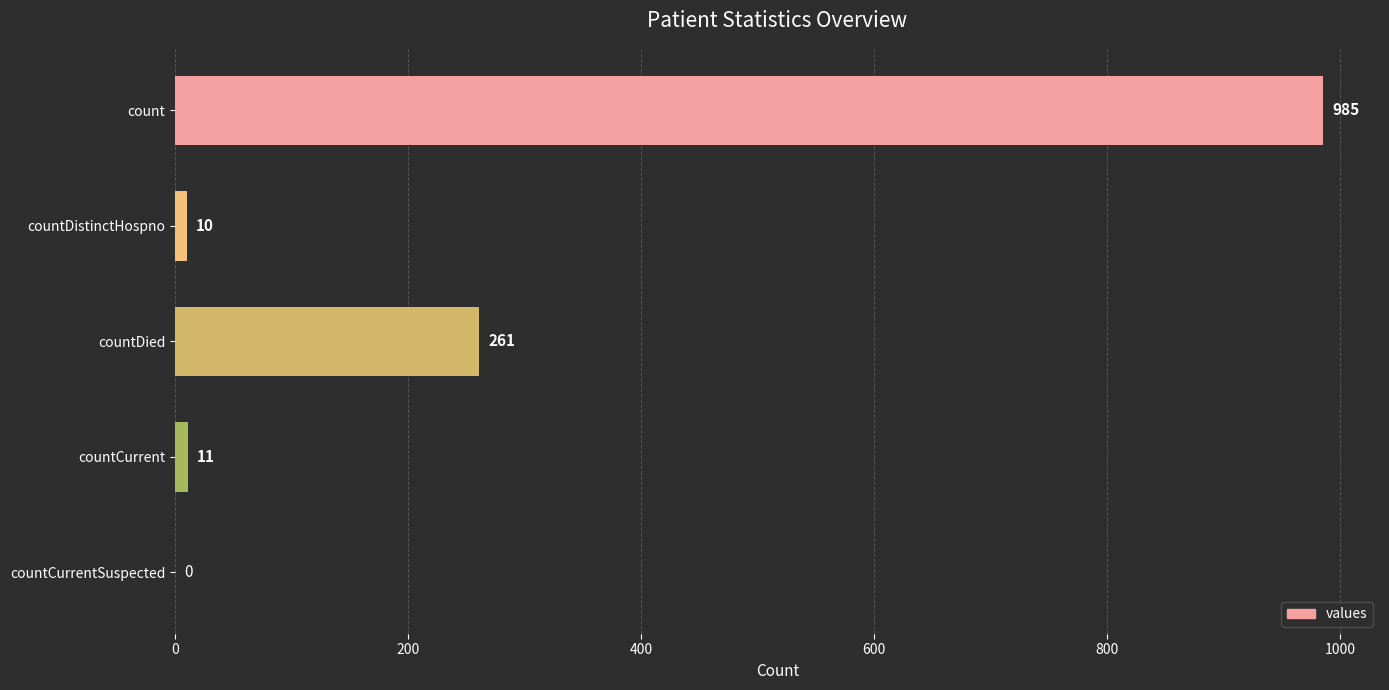

How many positive values are there?

4